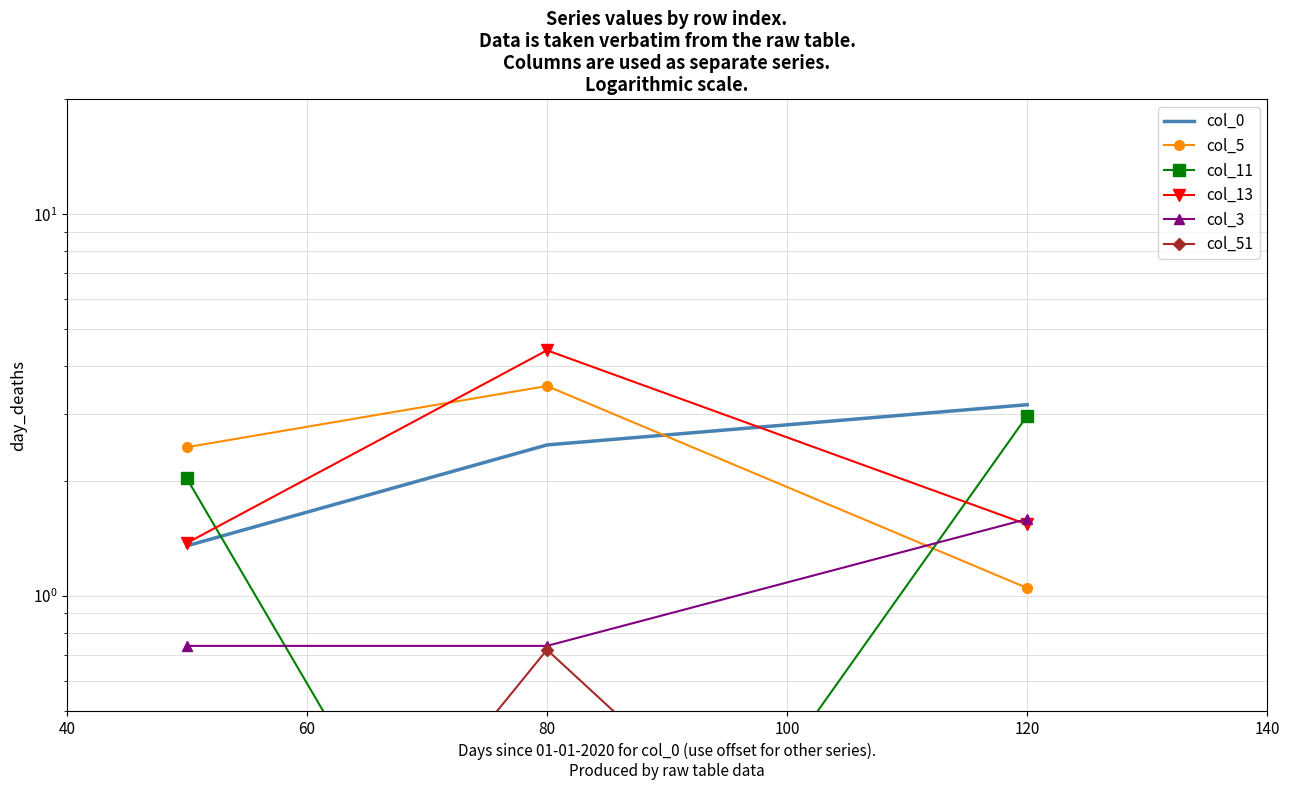

Reading left to right, what are all the values shown in this chart?

col_0: 1.4	2.5	3.2
col_5: 2.5	3.5	1.0
col_11: 2.0	0.1	3.0
col_13: 1.4	4.4	1.5
col_3: 0.7	0.7	1.6
col_51: 0.1	0.7	0.1